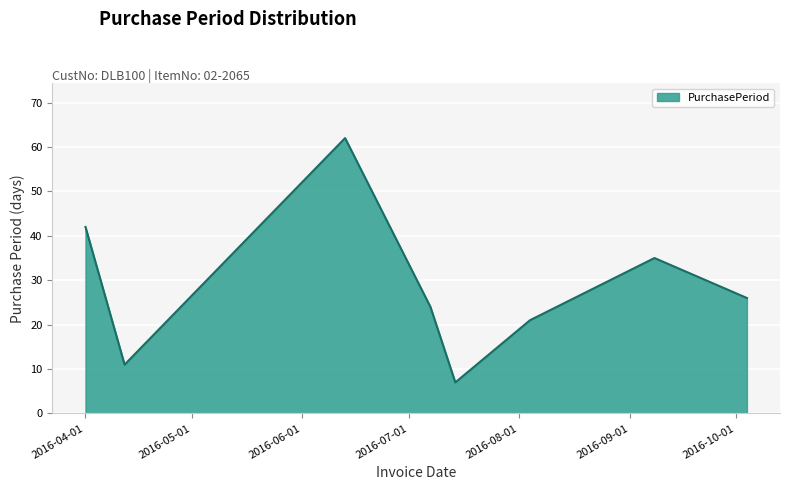

What is the sum of all values?

228